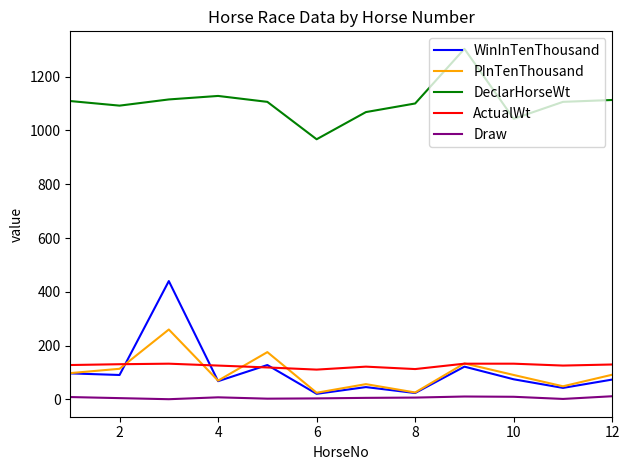

Which series ends up on top after the final intersection of WinInTenThousand and PInTenThousand?

PInTenThousand